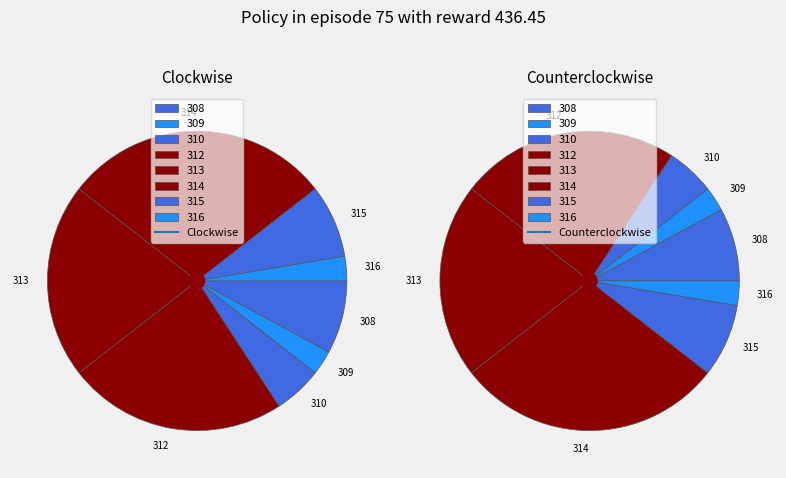

Does 313 account for over 50% of the chart?

No